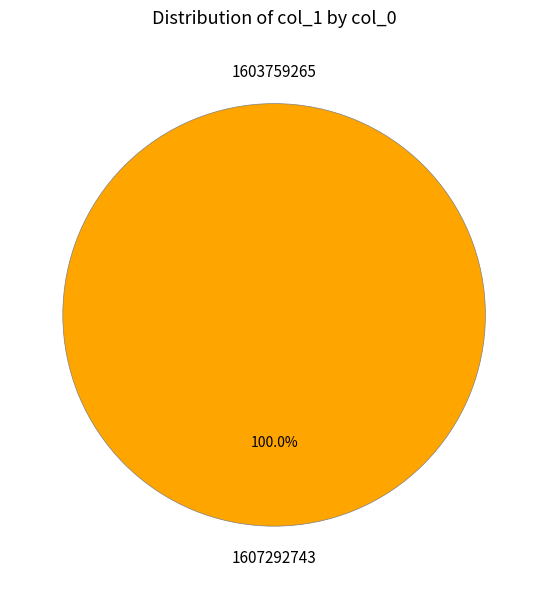

What percentage do 1607292743 and 1603759265 together represent?

100.0%